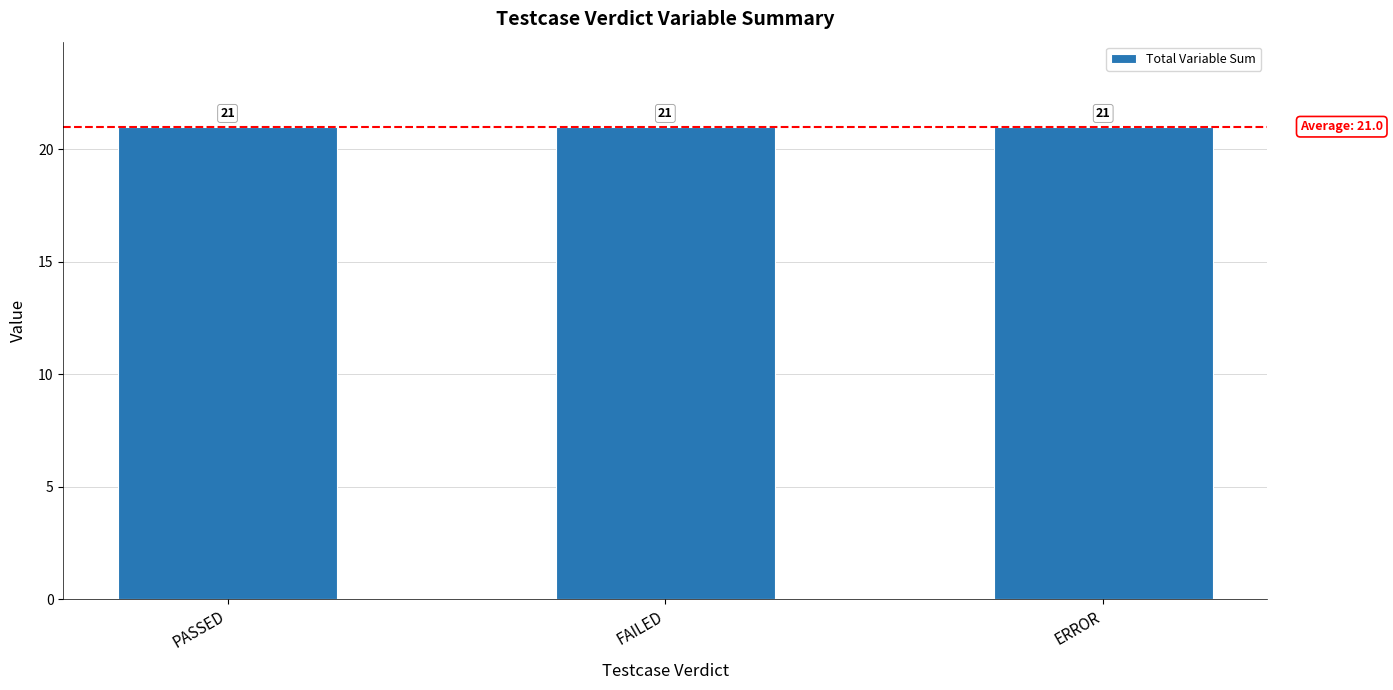

Which category has the lowest value in the R_Variable1 series?

PASSED